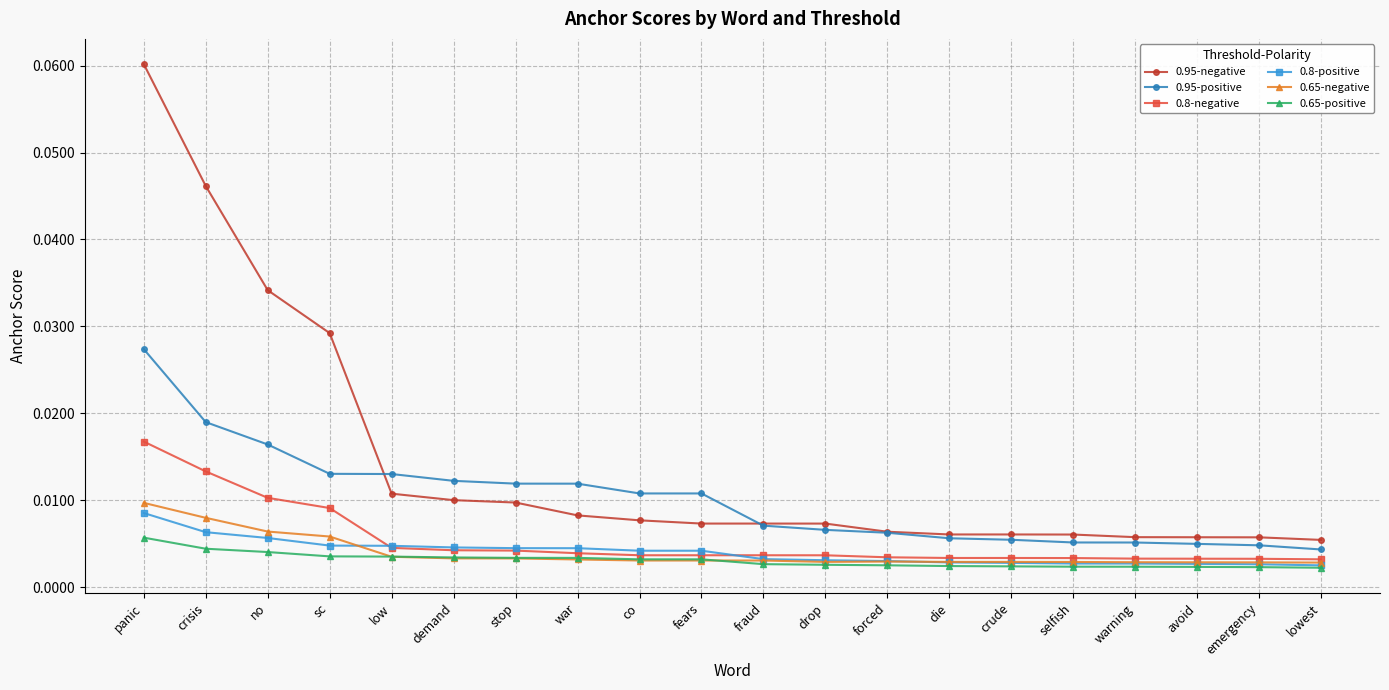

Which series has the widest spread of values?

0.95-negative